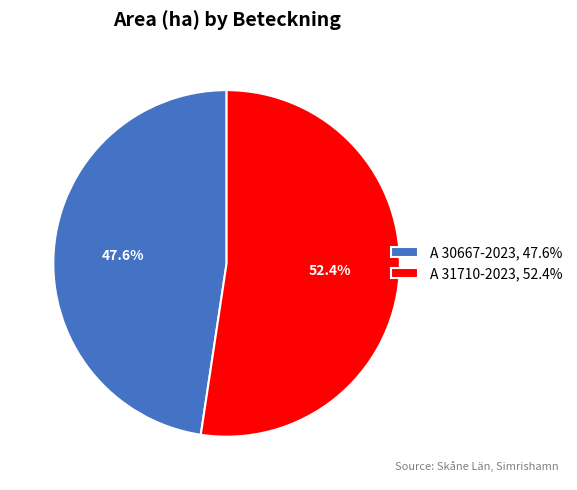

How many segments does this pie chart have?

2